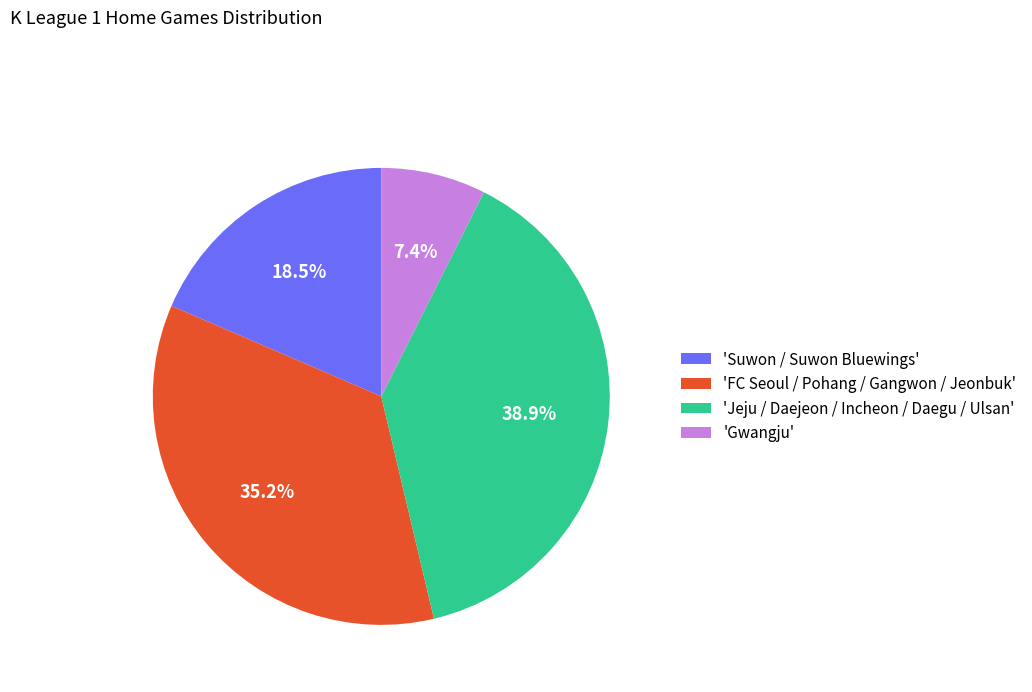

Count the number of slices in the pie.

4